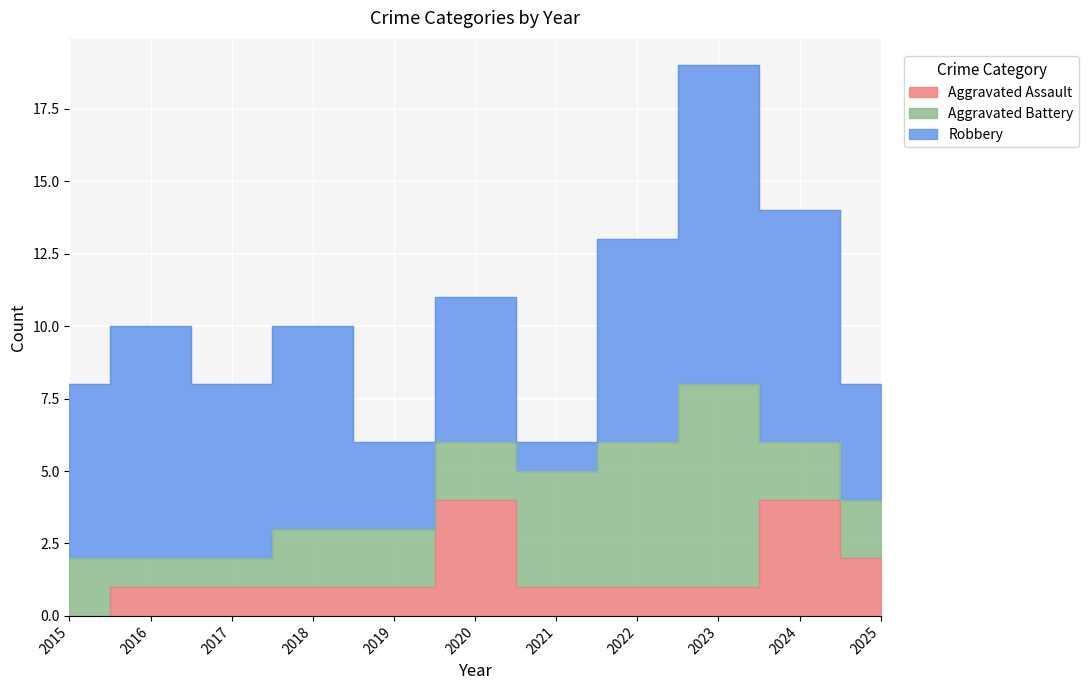

List the series in order of their peak value, lowest first.

Aggravated Assault, Aggravated Battery, Robbery